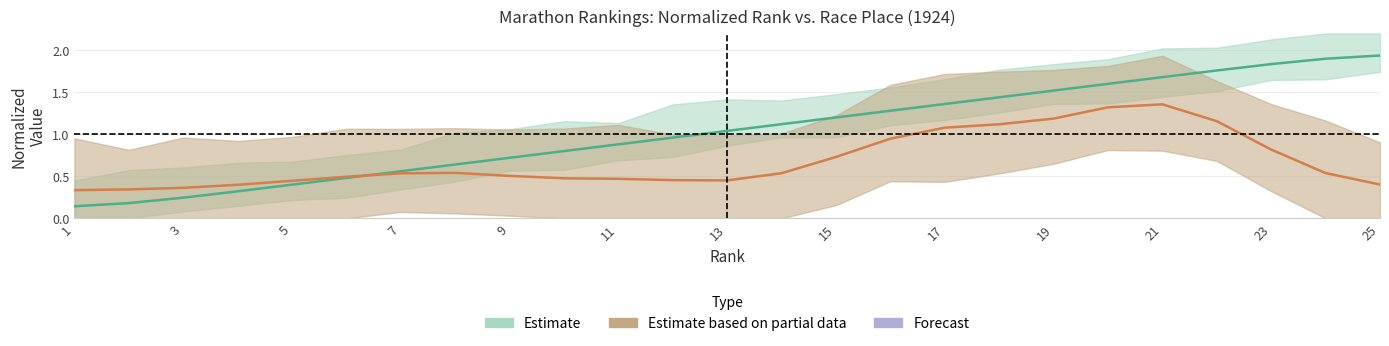

What is the change in value from 5 to 23?

+1.4